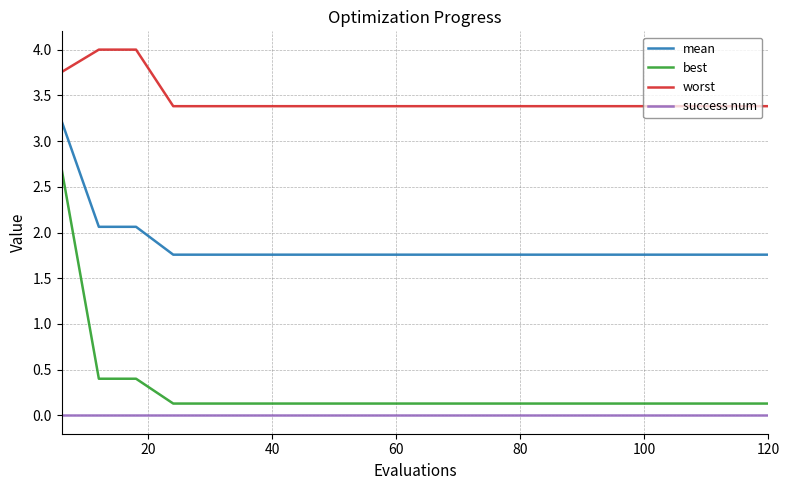

True or false: mean and success num cross at least once.

False